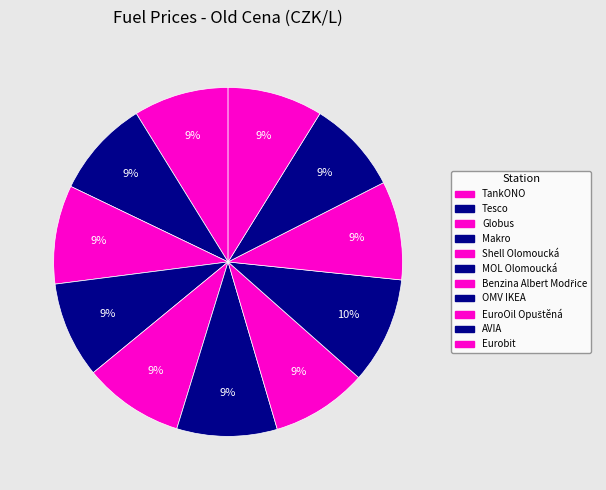

What is the total percentage of OMV IKEA and EuroOil Opuštěná?

19.0%